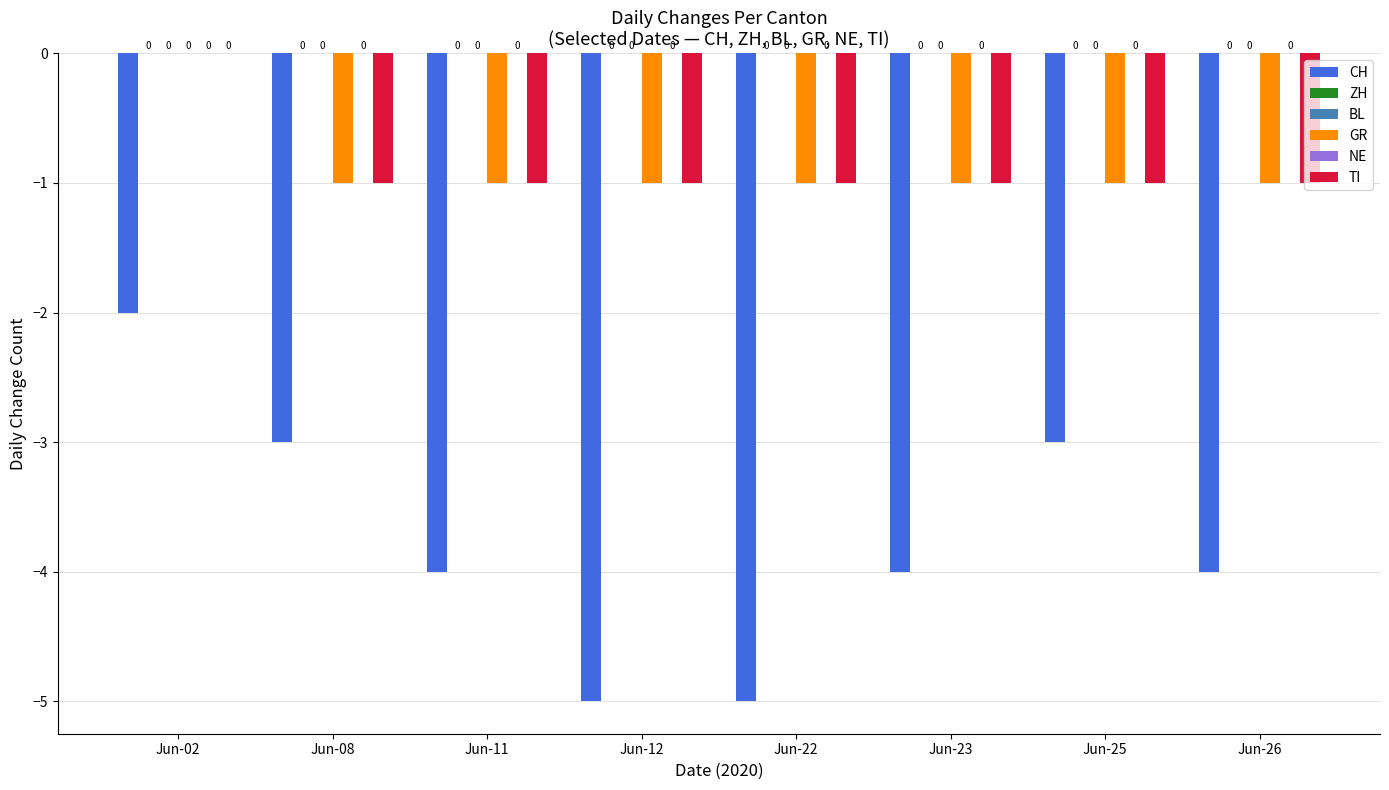

Is it true that GR equals 0 at Jun-02?

True